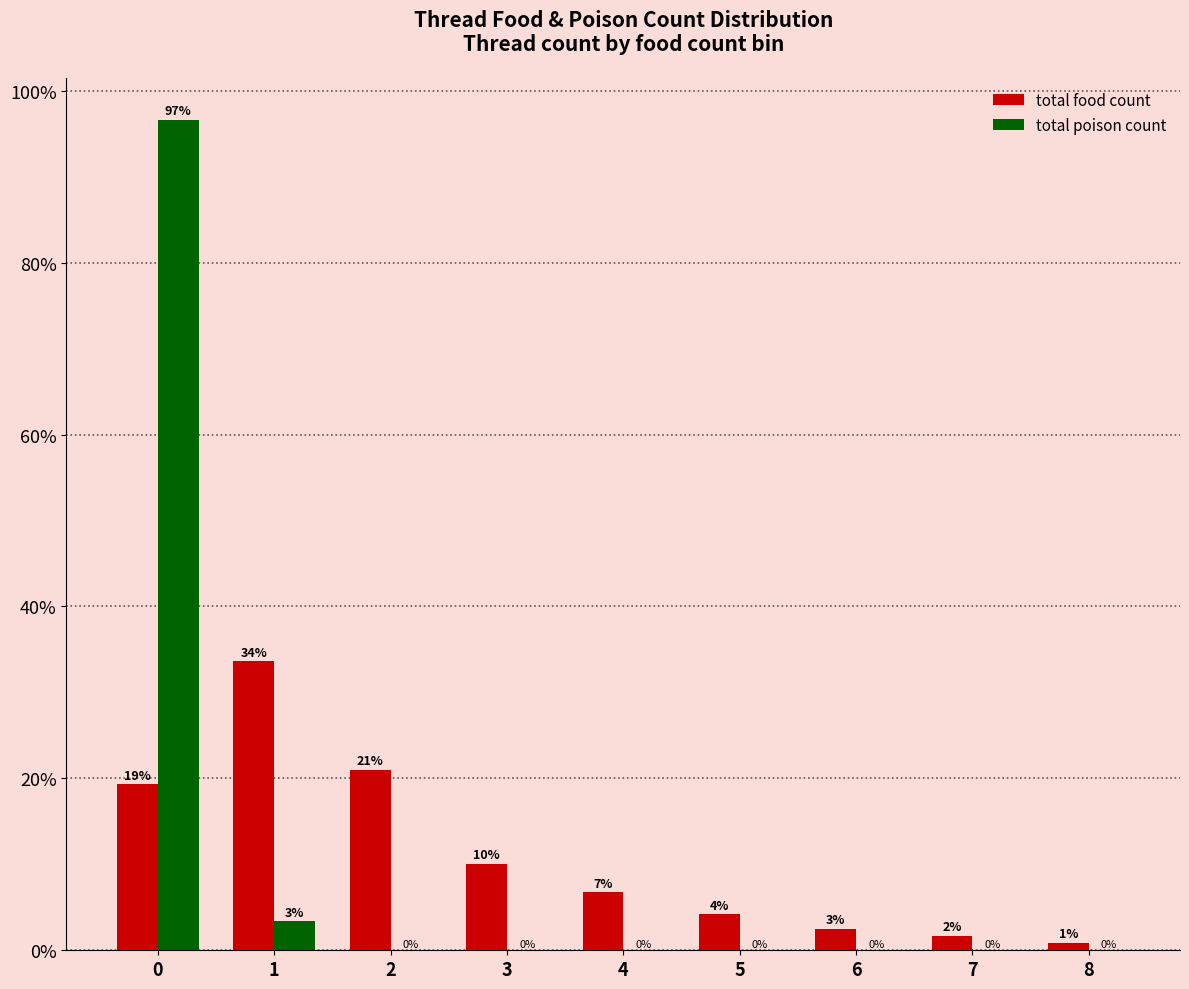

What is the maximum value for total food count?

33.6